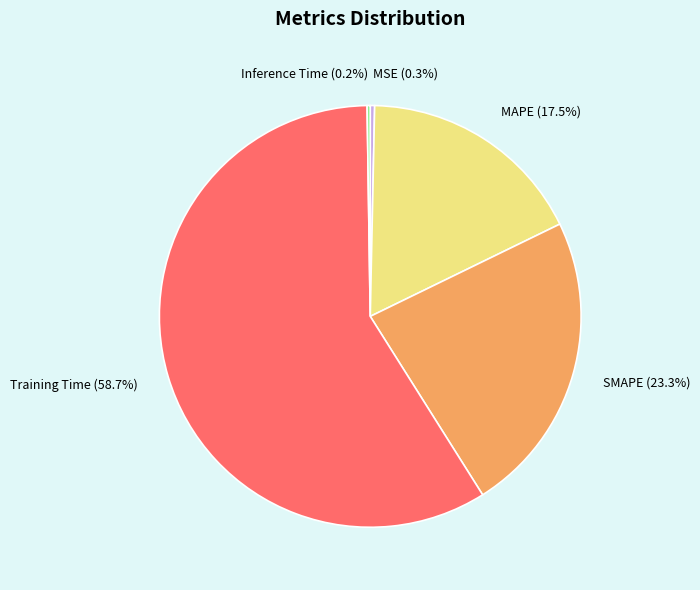

How much of the chart is everything except SMAPE?

76.7%